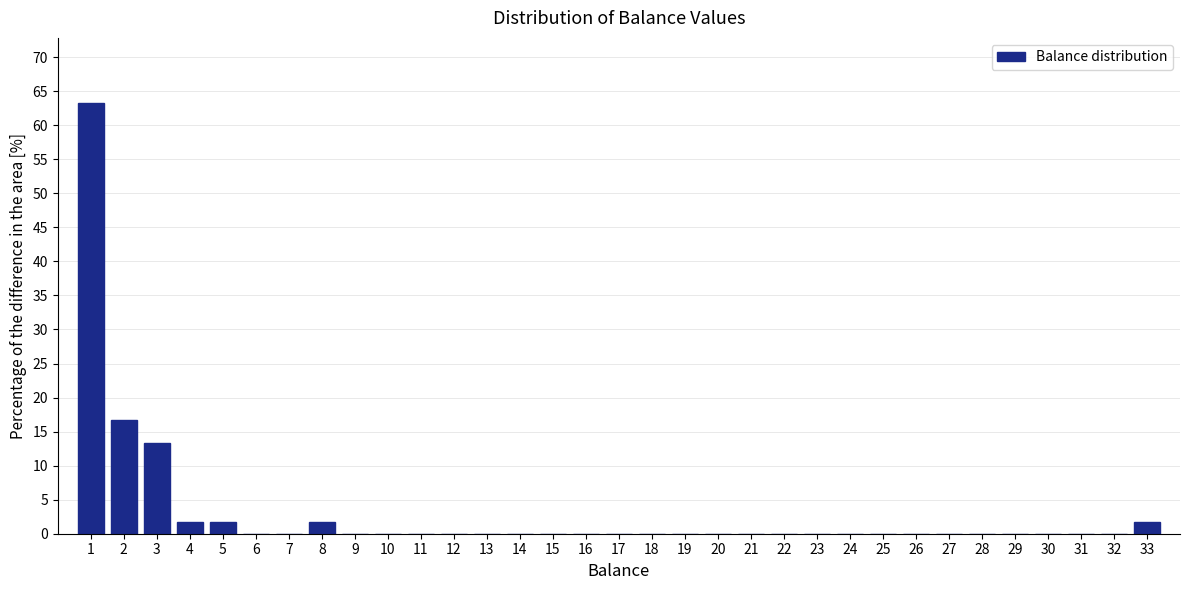

Reading left to right, transcribe this chart: for each bar, give the range it covers on the x-axis and its height. The values are not printed on the chart, so give them approximately, as read against the axis.

0.5 to 1.5: 63.5
1.5 to 2.5: 16.5
2.5 to 3.5: 13.5
3.5 to 4.5: 1.5
4.5 to 5.5: 1.5
5.5 to 6.5: 0
6.5 to 7.5: 0
7.5 to 8.5: 1.5
8.5 to 9.5: 0
9.5 to 10.5: 0
10.5 to 11.5: 0
11.5 to 12.5: 0
12.5 to 13.5: 0
13.5 to 14.5: 0
14.5 to 15.5: 0
15.5 to 16.5: 0
16.5 to 17.5: 0
17.5 to 18.5: 0
18.5 to 19.5: 0
19.5 to 20.5: 0
20.5 to 21.5: 0
21.5 to 22.5: 0
22.5 to 23.5: 0
23.5 to 24.5: 0
24.5 to 25.5: 0
25.5 to 26.5: 0
26.5 to 27.5: 0
27.5 to 28.5: 0
28.5 to 29.5: 0
29.5 to 30.5: 0
30.5 to 31.5: 0
31.5 to 32.5: 0
32.5 to 33.5: 1.5